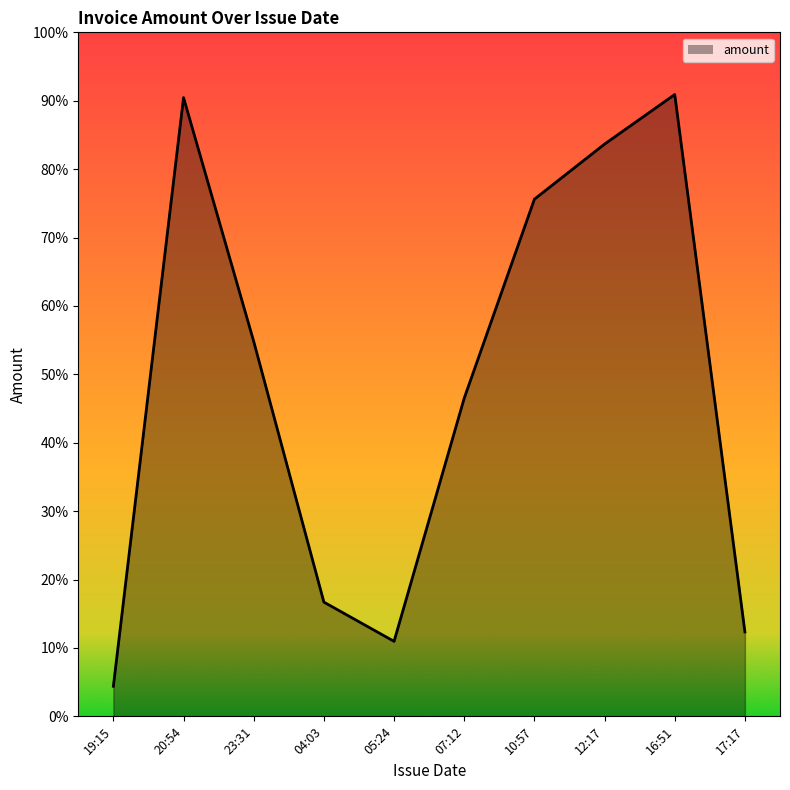

Which category has the lowest value across all series?

19:15